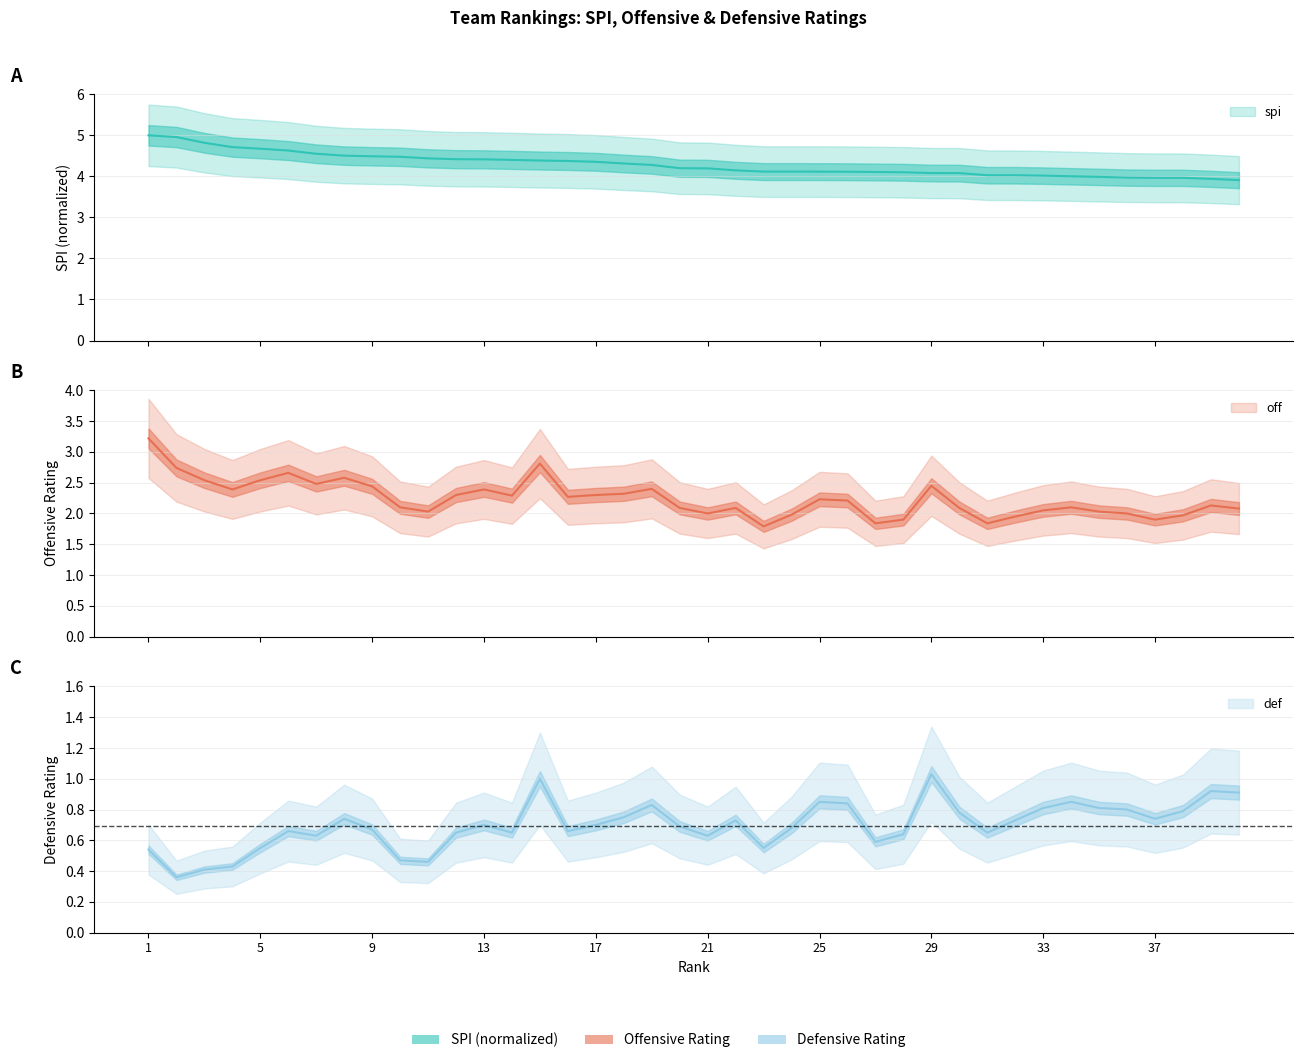

Where is def nearest to the value 0?

2